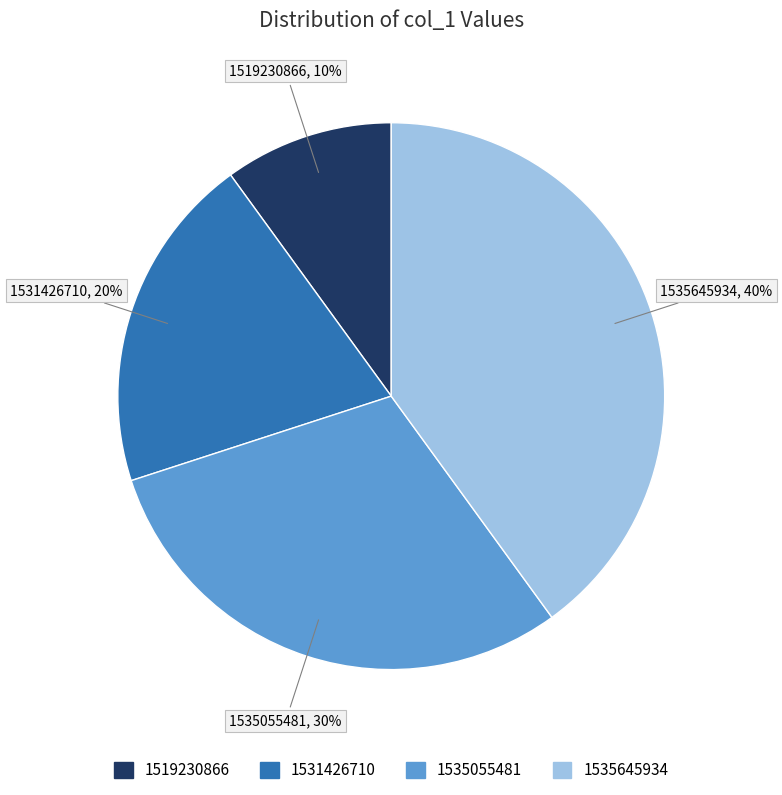

Does 1535645934 represent more than half of the total?

No